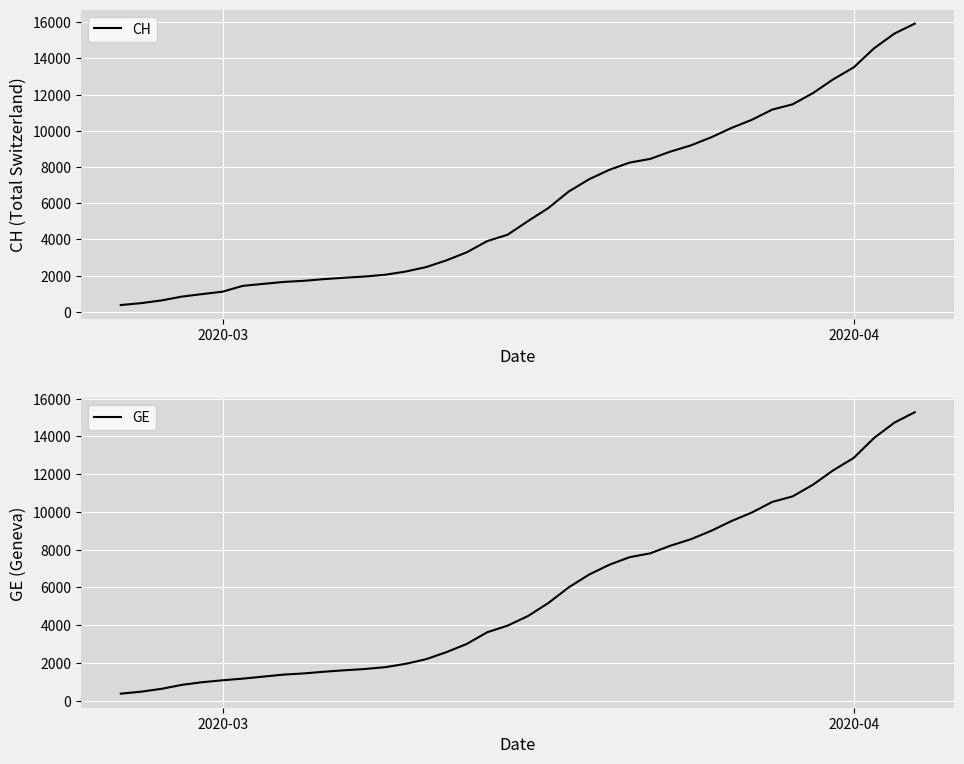

What is the average value of the CH series?

6053